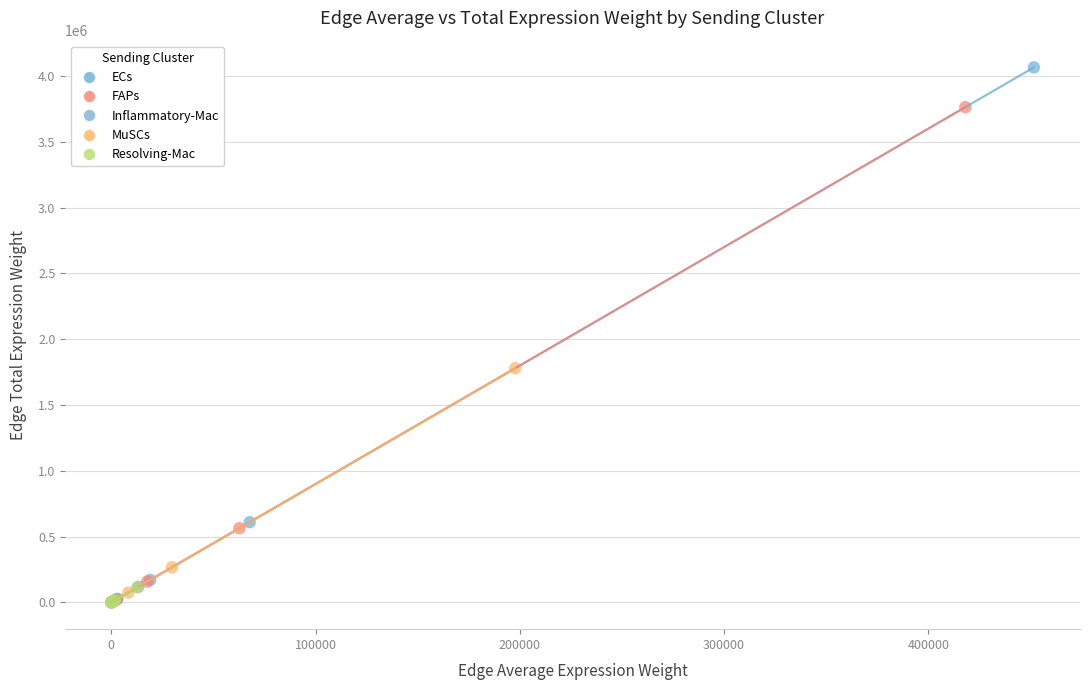

Which series reaches the maximum Y coordinate?

ECs